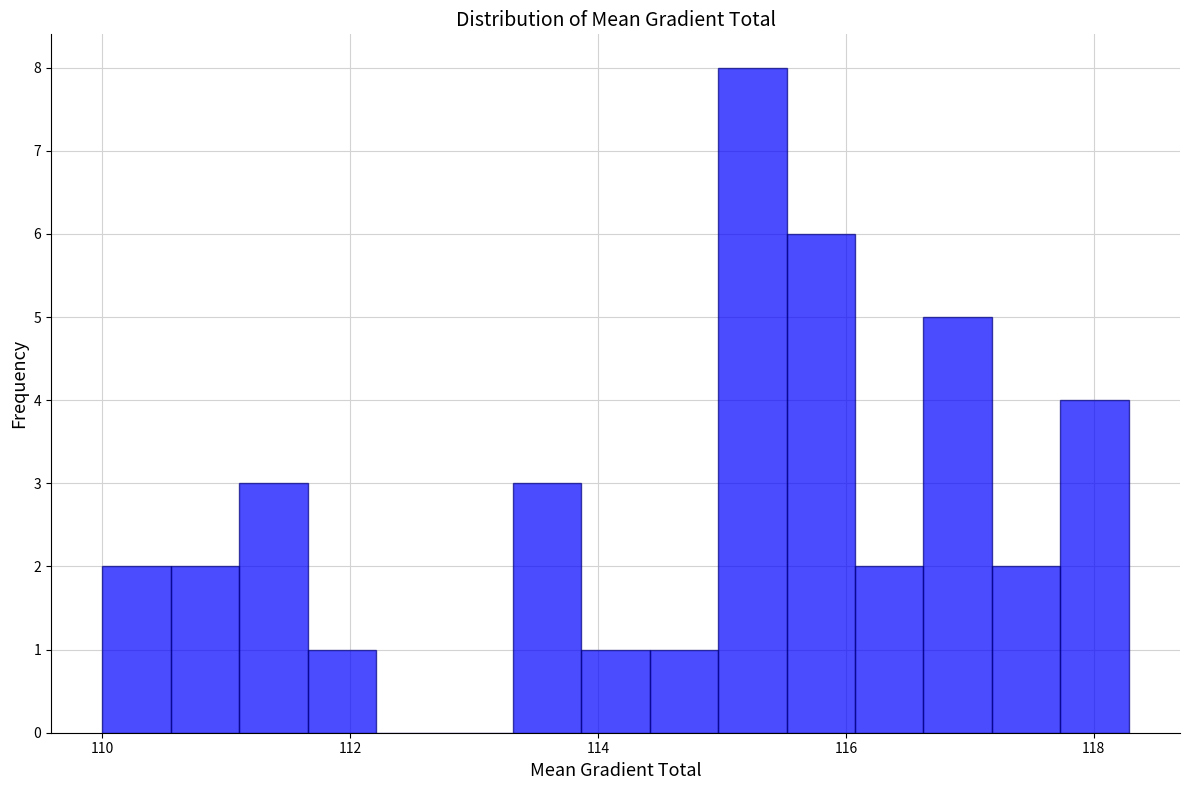

Read against the x-axis, roughly where is the centre of the tallest bar?

115.2